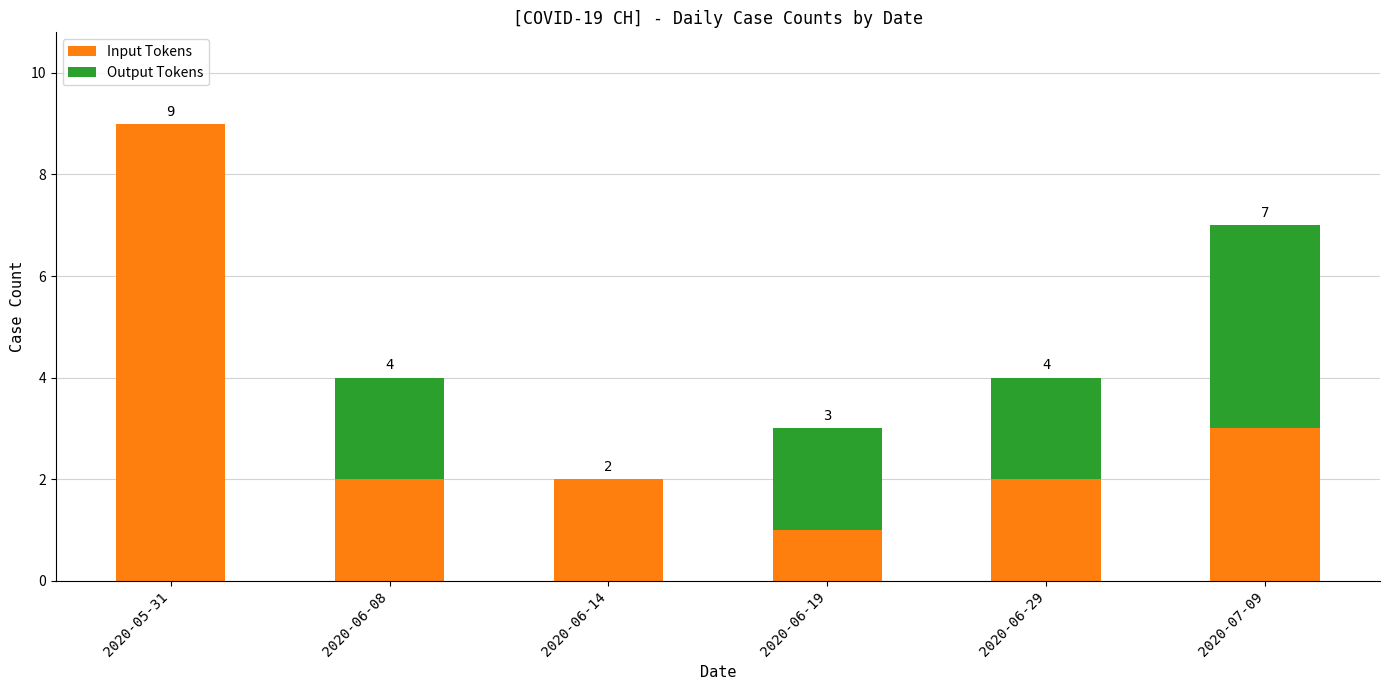

Count the Input Tokens values in the range 2 to 3.

4